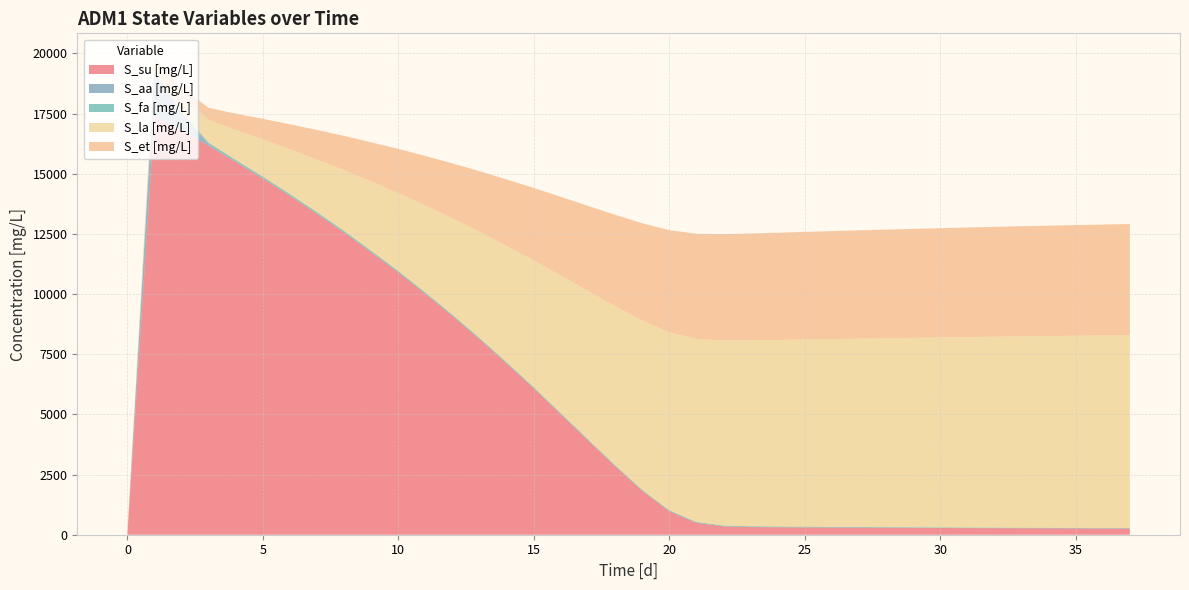

Reading left to right, list all the values displayed in this chart.

t [d]: 0=0.0	1=1.0	2=2.0	3=3.0	4=4.0	5=5.0	6=6.0	7=7.0	8=8.0	9=9.0	10=10.0	11=11.0	12=12.0	13=13.0	14=14.0	15=15.0	16=16.0	17=17.0	18=18.0	19=19.0	20=20.0	21=21.0	22=22.0	23=23.0	24=24.0	25=25.0	26=26.0	27=27.0	28=28.0	29=29.0	30=30.0	31=31.0	32=32.0	33=33.0	34=34.0	35=35.0	36=36.0	37=37.0
S_su [mg/L]: 0=12.4	1=17382.5	2=16811.6	3=16163.0	4=15494.1	5=14802.5	6=14081.7	7=13333.7	8=12557.3	9=11735.7	10=10900.2	11=10006.0	12=9085.6	13=8121.6	14=7113.3	15=6081.0	16=5003.3	17=3921.6	18=2849.1	19=1825.0	20=978.3	21=492.8	22=345.9	23=318.3	24=308.7	25=302.8	26=297.7	27=292.8	28=288.3	29=283.9	30=279.8	31=275.8	32=272.0	33=268.3	34=265.3	35=262.2	36=259.2	37=256.2
S_aa [mg/L]: 0=5.5	1=1817.7	2=680.3	3=41.6	4=0.8	5=0.6	6=0.7	7=0.8	8=0.9	9=1.0	10=1.2	11=1.3	12=1.4	13=1.5	14=1.6	15=1.7	16=1.8	17=2.0	18=2.1	19=2.2	20=2.3	21=2.4	22=2.6	23=2.7	24=2.8	25=2.9	26=3.1	27=3.2	28=3.3	29=3.4	30=3.5	31=3.7	32=3.8	33=3.9	34=4.0	35=4.1	36=4.3	37=4.4
S_fa [mg/L]: 0=5.5	1=91.0	2=87.2	3=82.9	4=78.9	5=75.1	6=71.4	7=68.0	8=64.7	9=61.6	10=58.6	11=55.8	12=53.1	13=50.6	14=48.2	15=45.9	16=43.7	17=41.6	18=39.7	19=37.8	20=36.0	21=34.3	22=32.7	23=31.2	24=29.8	25=28.4	26=27.1	27=25.9	28=24.7	29=23.6	30=22.6	31=21.5	32=20.6	33=19.7	34=18.9	35=18.2	36=17.4	37=16.7
S_la [mg/L]: 0=107.4	1=379.2	2=660.5	3=948.4	4=1243.9	5=1548.0	6=1863.1	7=2188.4	8=2524.3	9=2877.2	10=3235.3	11=3615.4	12=4005.3	13=4411.5	14=4834.3	15=5266.0	16=5714.4	17=6164.2	18=6609.4	19=7035.3	20=7391.5	21=7606.2	22=7688.3	23=7723.3	24=7750.6	25=7775.9	26=7800.2	27=7823.7	28=7846.2	29=7868.5	30=7889.6	31=7910.5	32=7930.1	33=7949.6	34=7966.3	35=7983.0	36=7999.7	37=8016.4
S_et [mg/L]: 0=12.4	1=171.7	2=336.4	3=504.8	4=677.4	5=854.8	6=1038.5	7=1228.0	8=1423.5	9=1628.7	10=1836.9	11=2057.7	12=2284.1	13=2519.9	14=2765.1	15=3015.5	16=3275.4	17=3536.2	18=3794.2	19=4041.0	20=4247.5	21=4372.3	22=4420.5	23=4441.5	24=4458.0	25=4473.2	26=4487.9	27=4502.1	28=4515.7	29=4529.2	30=4541.8	31=4554.5	32=4566.3	33=4578.0	34=4588.1	35=4598.1	36=4608.1	37=4618.2